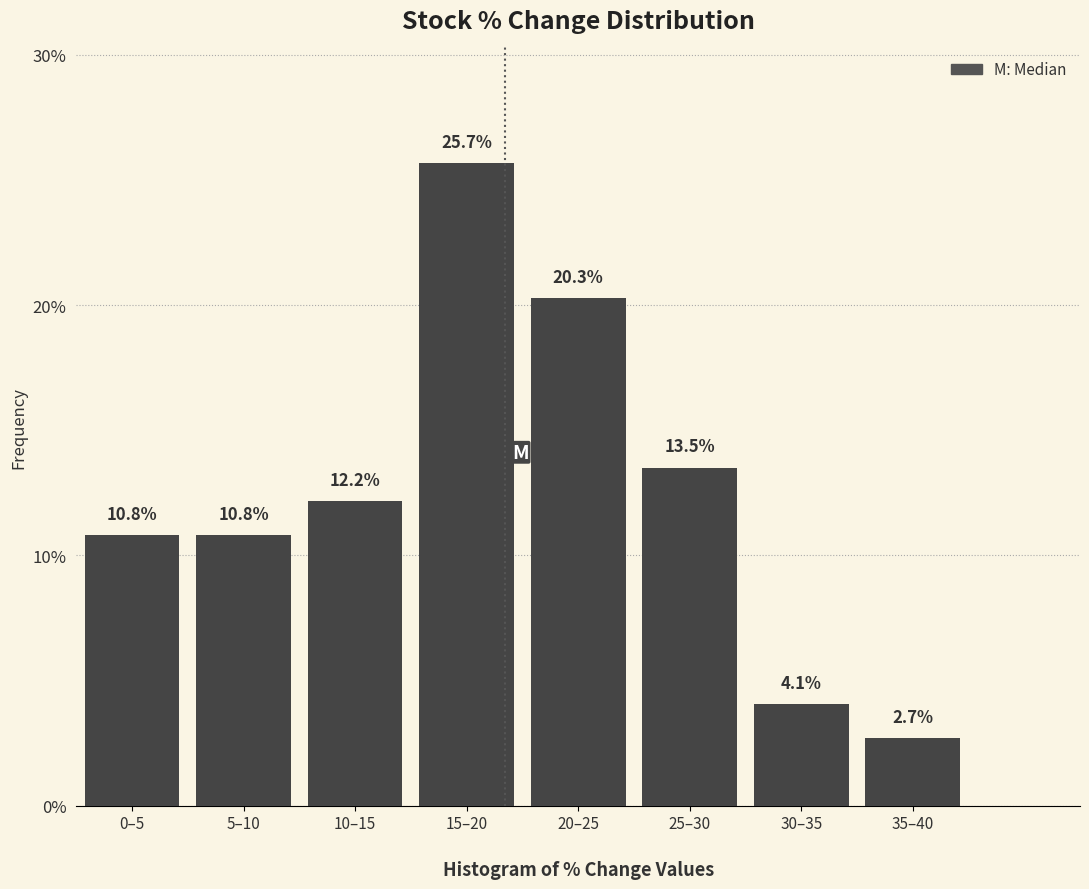

Reading left to right, list all the values displayed in this chart.

10.8	10.8	12.2	25.7	20.3	13.5	4.1	2.7